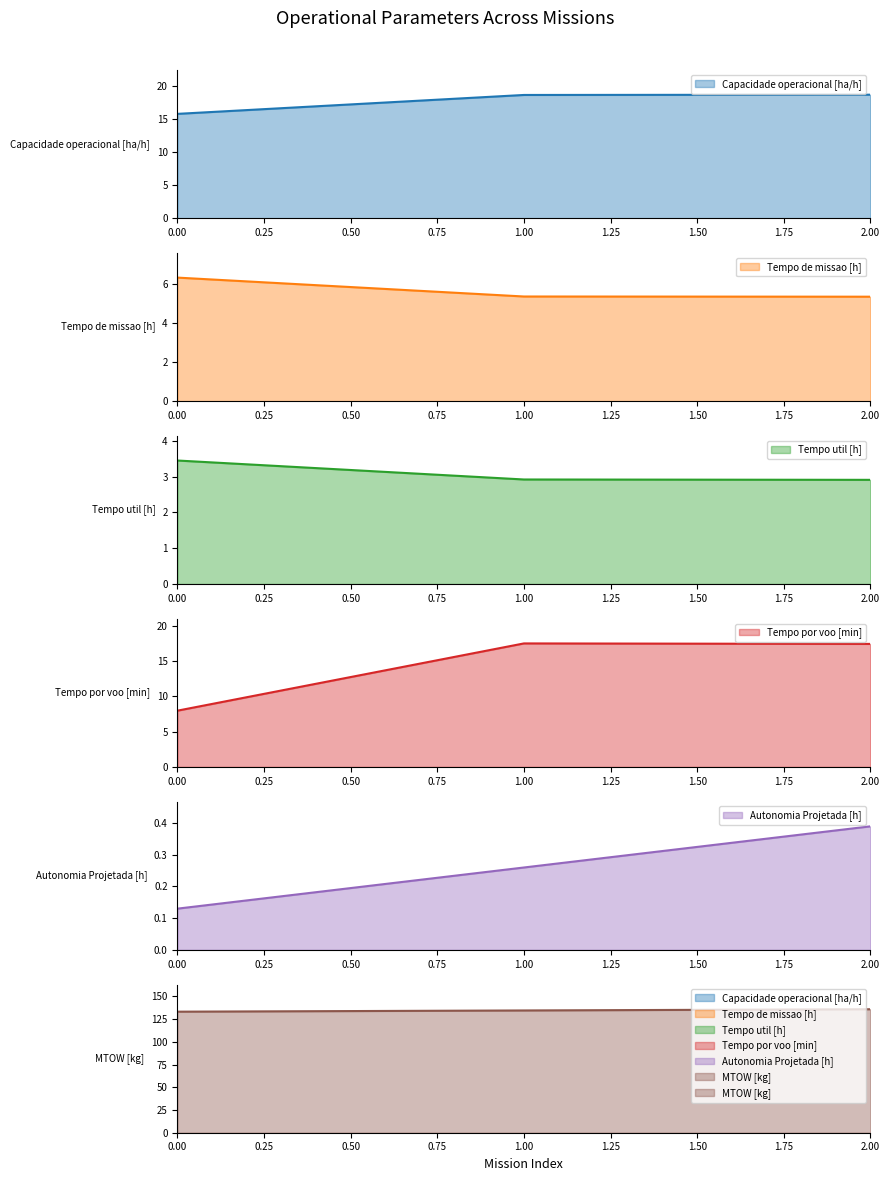

Rank the series by their maximum value, from highest to lowest.

MTOW [kg], Capacidade operacional [ha/h], Tempo por voo [min], Tempo de missao [h], Tempo util [h], Autonomia Projetada [h]